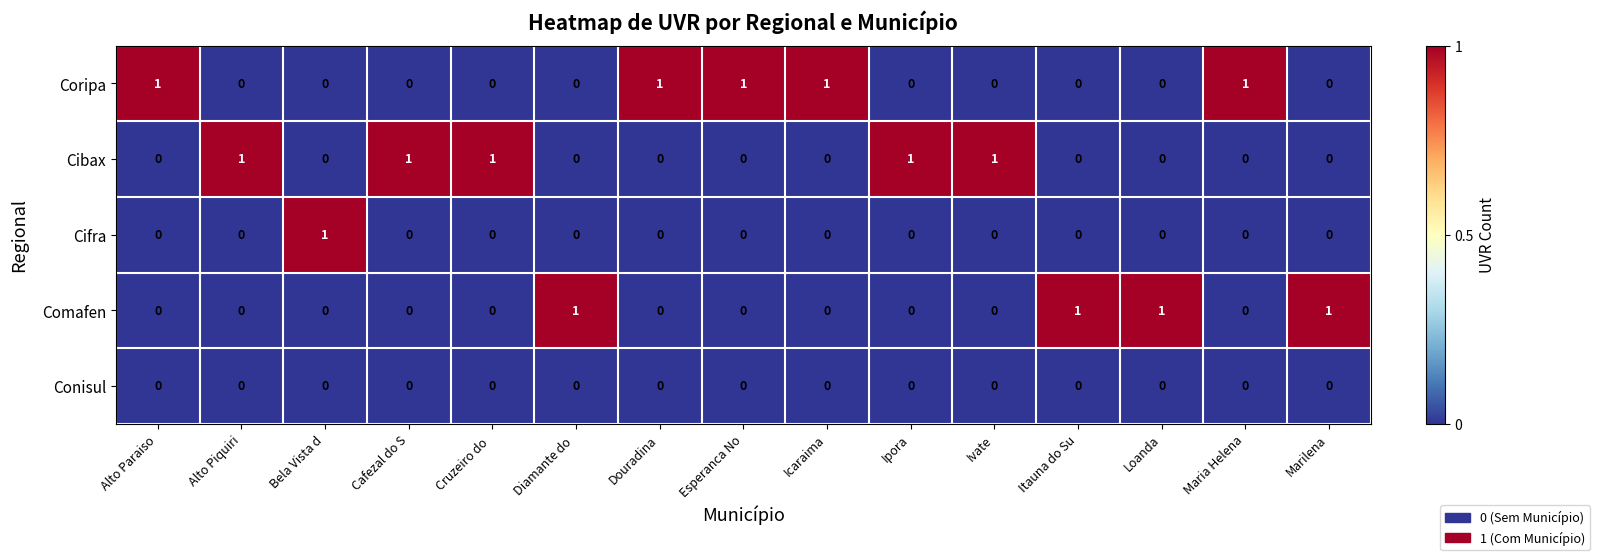

How many values in the Coripa series exceed 0?

5